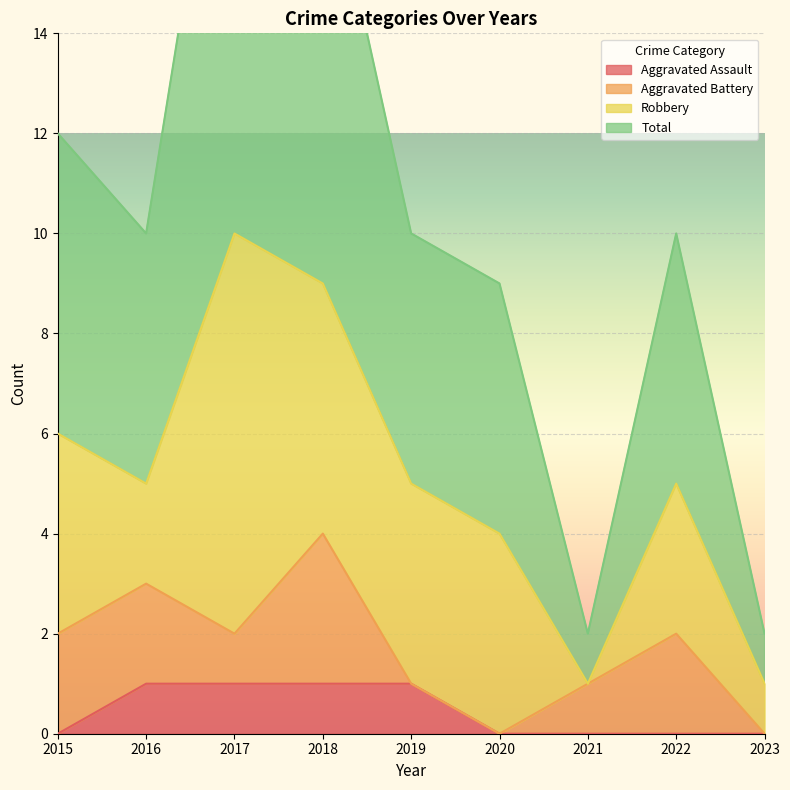

True or false: Aggravated Assault has a value of 0 at 2015.

True